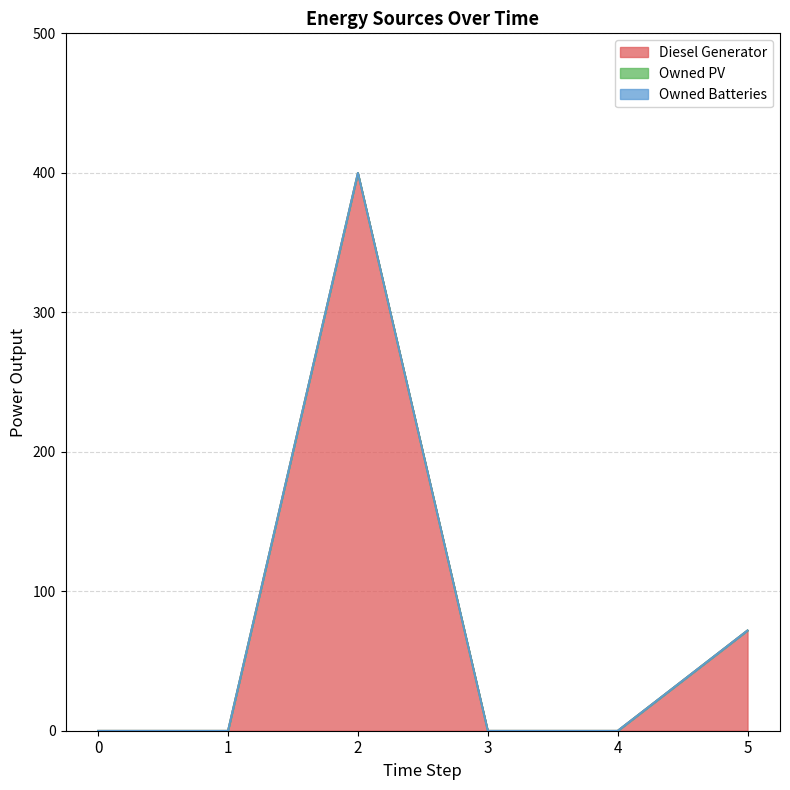

True or false: Owned Batteries has more than 0 interior local peaks.

False